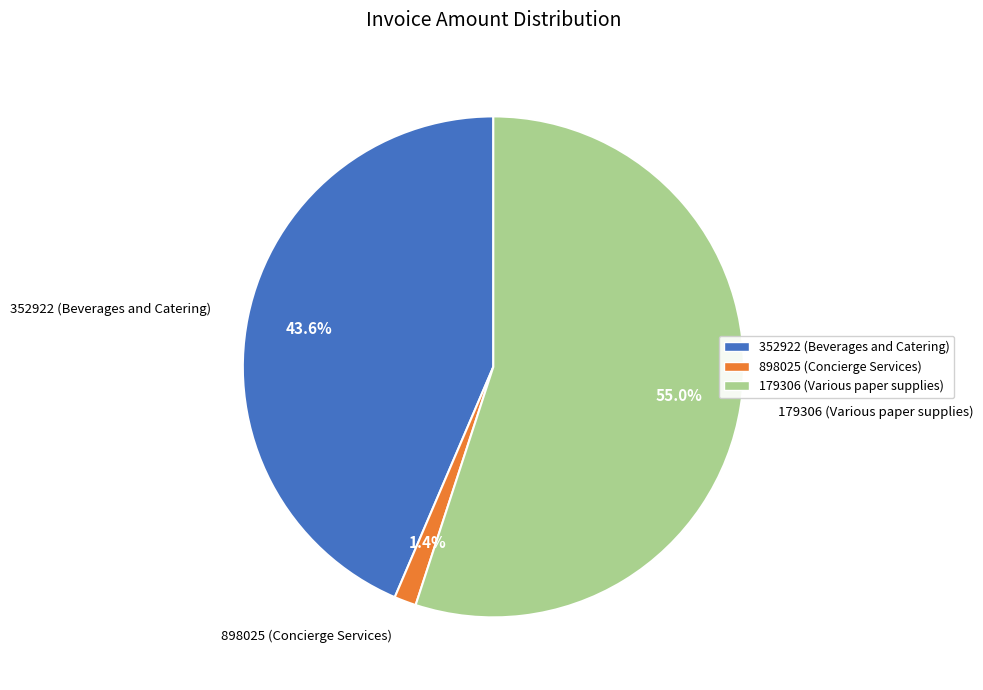

Is it true that 179306 (Various paper supplies) is 62% of the pie?

False